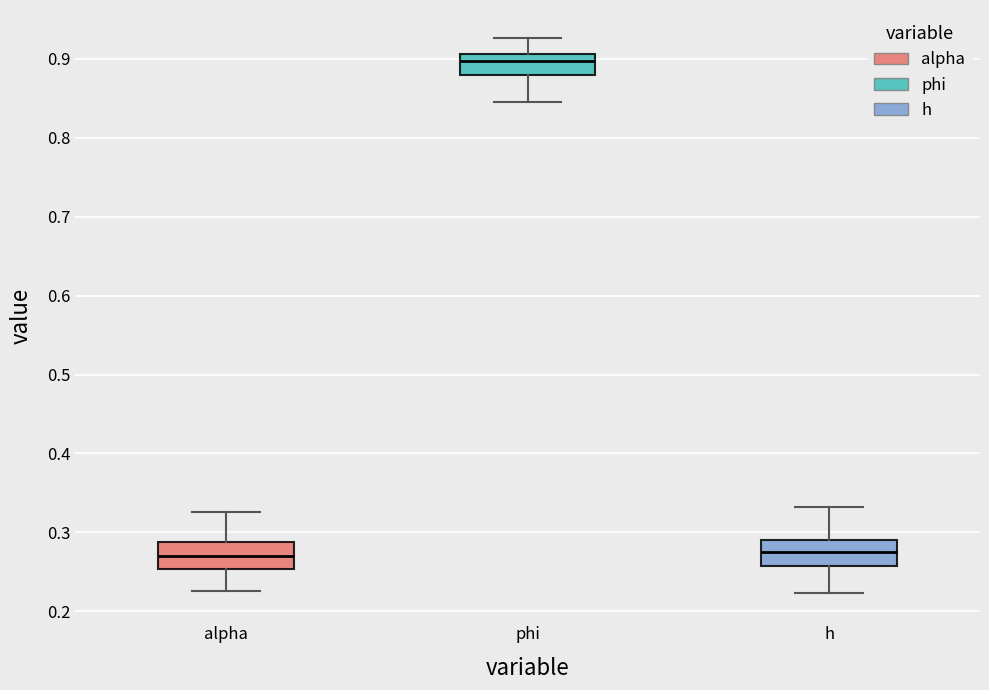

Reading left to right, read every box against the y-axis: the position of its median line, the range the box covers, and the ends of its whiskers. The values are not printed on the chart, so give them approximately, as read against the axis.

alpha: median 0.27, box 0.25 to 0.29, whiskers 0.23 to 0.33
phi: median 0.90, box 0.88 to 0.91, whiskers 0.85 to 0.93
h: median 0.28, box 0.26 to 0.29, whiskers 0.22 to 0.33